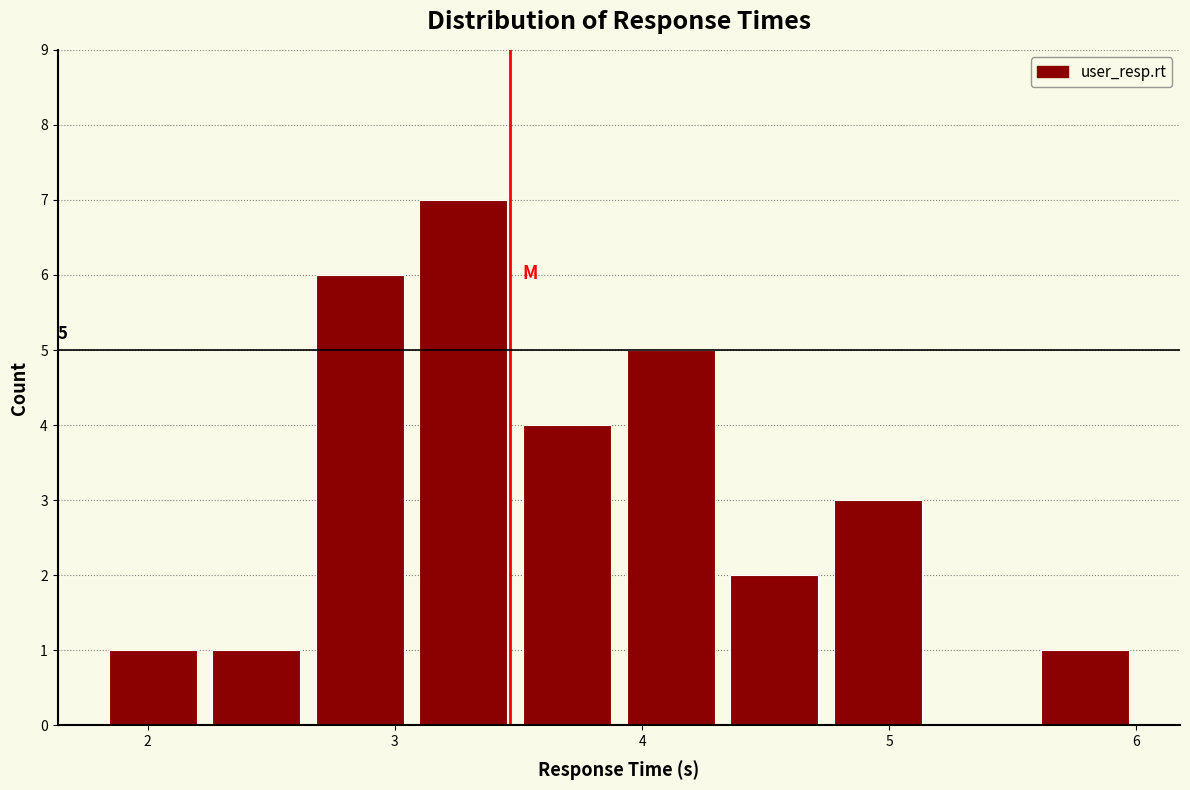

Which range on the x-axis has the tallest bar?

3.1 to 3.5